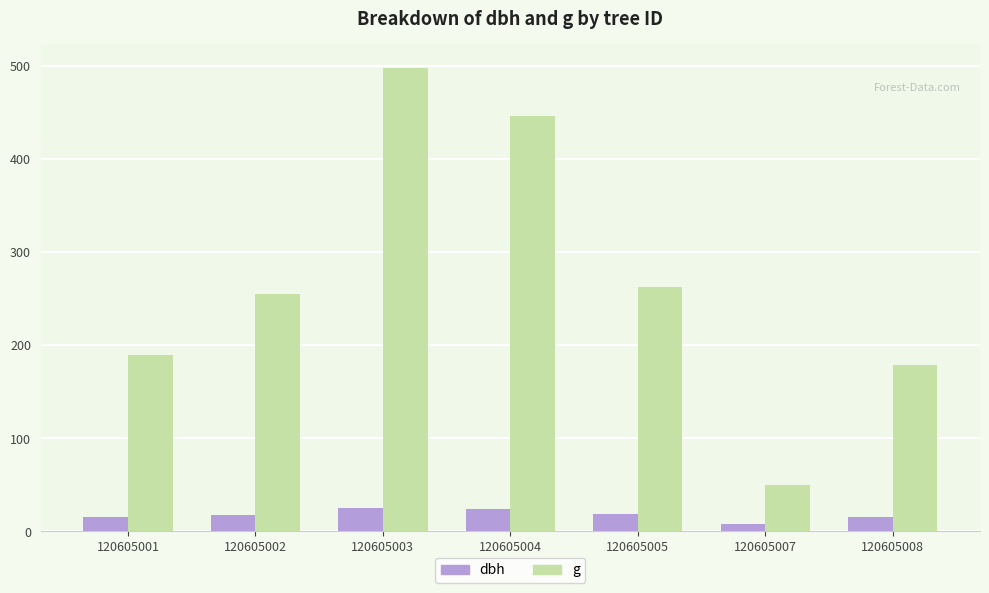

Between 120605001 and 120605007, which series saw the biggest shift?

g